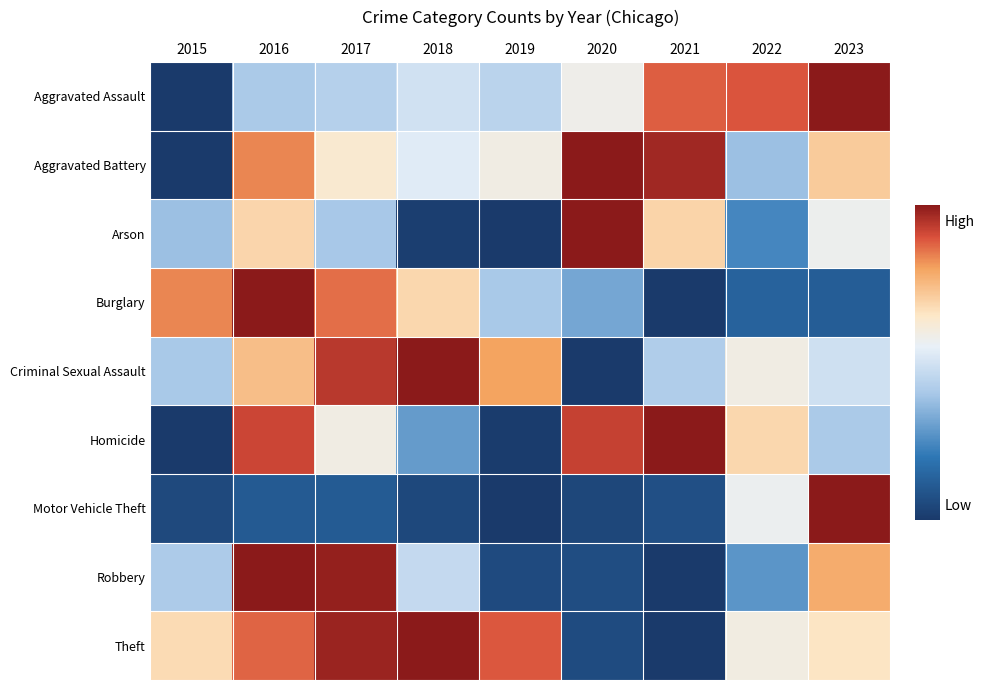

Reading right to left, transcribe all the data shown in this chart.

Aggravated Assault: 2023=1.0	2022=0.9	2021=0.9	2020=0.6	2019=0.4	2018=0.5	2017=0.4	2016=0.4	2015=0.0
Aggravated Battery: 2023=0.7	2022=0.4	2021=1.0	2020=1.0	2019=0.6	2018=0.5	2017=0.6	2016=0.8	2015=0.0
Arson: 2023=0.6	2022=0.2	2021=0.7	2020=1.0	2019=0.0	2018=0.0	2017=0.4	2016=0.7	2015=0.4
Burglary: 2023=0.1	2022=0.1	2021=0.0	2020=0.3	2019=0.4	2018=0.7	2017=0.9	2016=1.0	2015=0.8
Criminal Sexual Assault: 2023=0.5	2022=0.6	2021=0.4	2020=0.0	2019=0.8	2018=1.0	2017=0.9	2016=0.7	2015=0.4
Homicide: 2023=0.4	2022=0.7	2021=1.0	2020=0.9	2019=0.0	2018=0.3	2017=0.6	2016=0.9	2015=0.0
Motor Vehicle Theft: 2023=1.0	2022=0.6	2021=0.1	2020=0.0	2019=0.0	2018=0.0	2017=0.1	2016=0.1	2015=0.1
Robbery: 2023=0.8	2022=0.3	2021=0.0	2020=0.1	2019=0.1	2018=0.5	2017=1.0	2016=1.0	2015=0.4
Theft: 2023=0.7	2022=0.6	2021=0.0	2020=0.1	2019=0.9	2018=1.0	2017=1.0	2016=0.9	2015=0.7